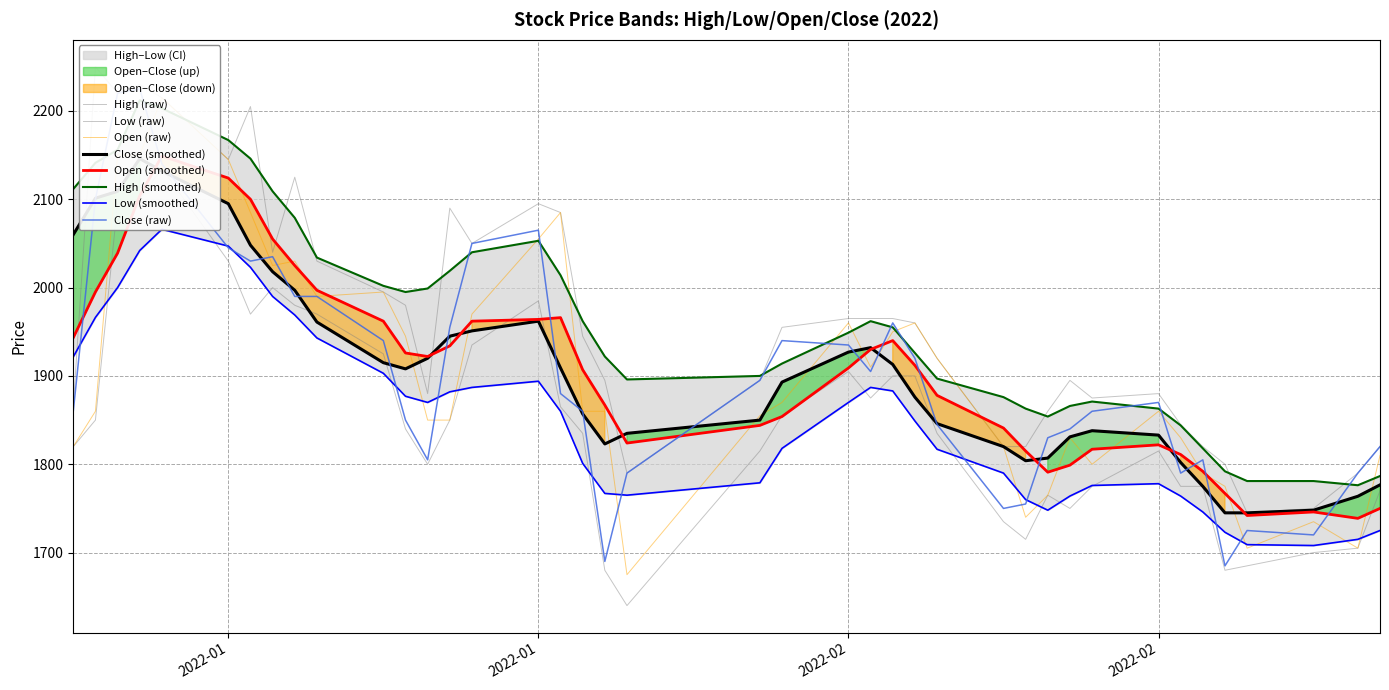

True or false: Open and Low cross at least once.

False